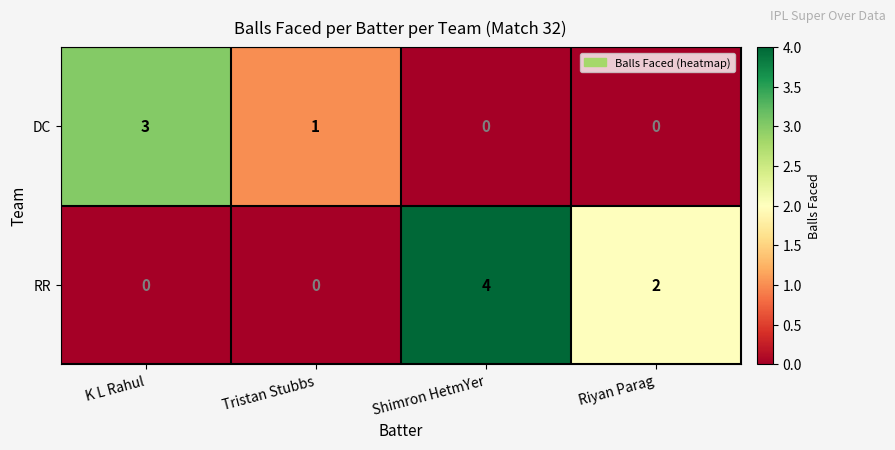

How many categories are shown in the chart?

4